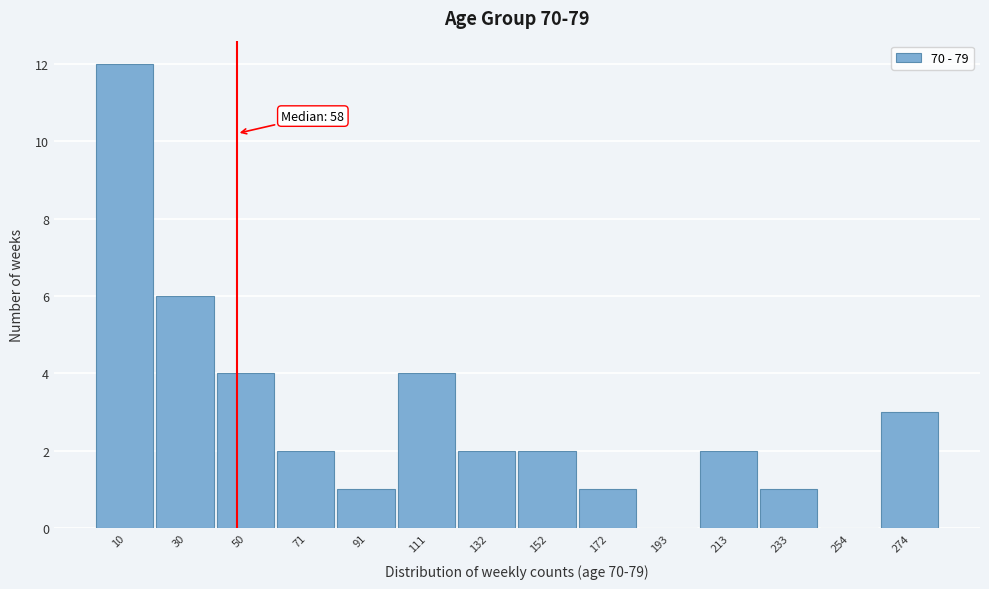

Reading left to right, list all the values displayed in this chart.

10=12	30=6	50=4	71=2	91=1	111=4	132=2	152=2	172=1	193=0	213=2	233=1	254=0	274=3